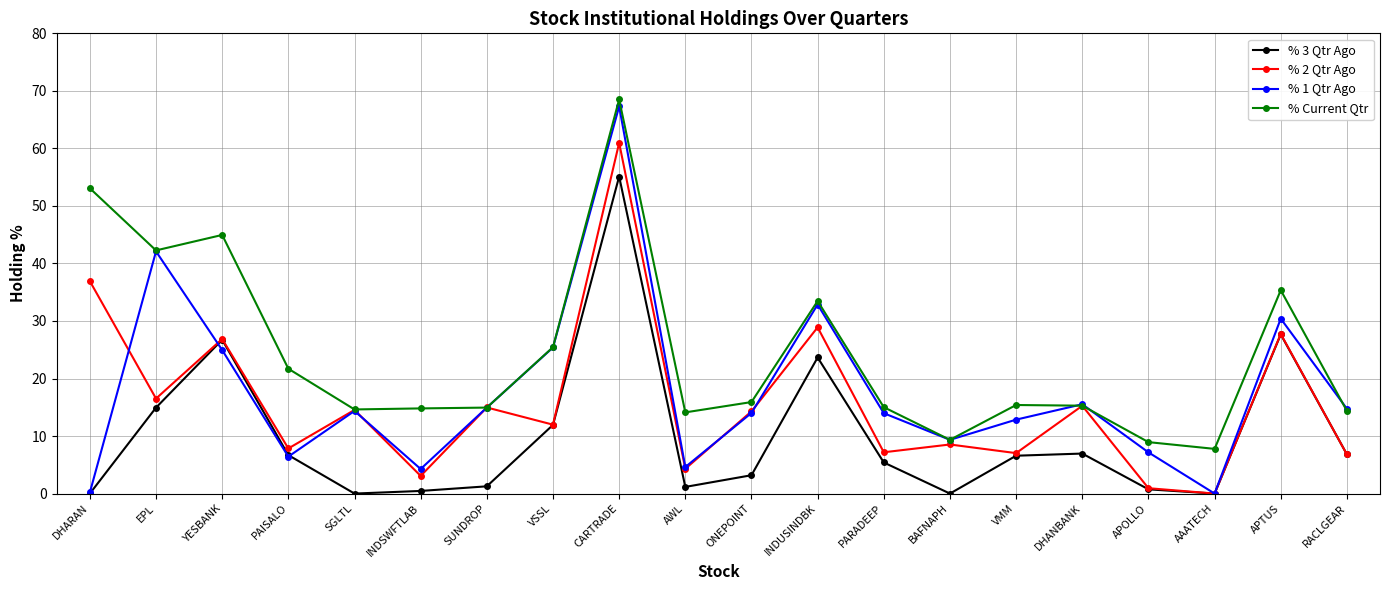

Which series ends up on top after the final intersection of % 3 Qtr Ago and % 2 Qtr Ago?

% 3 Qtr Ago